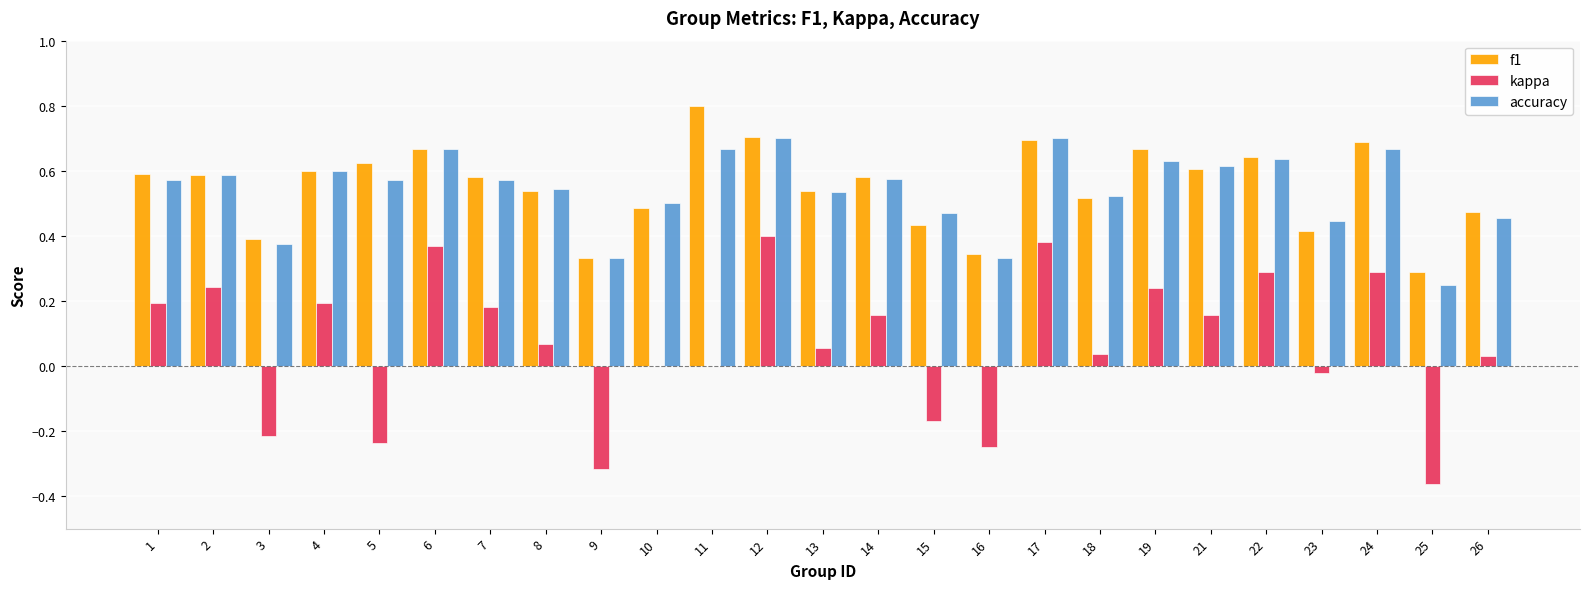

What is the sum of the accuracy values at 18 and 19?

1.2